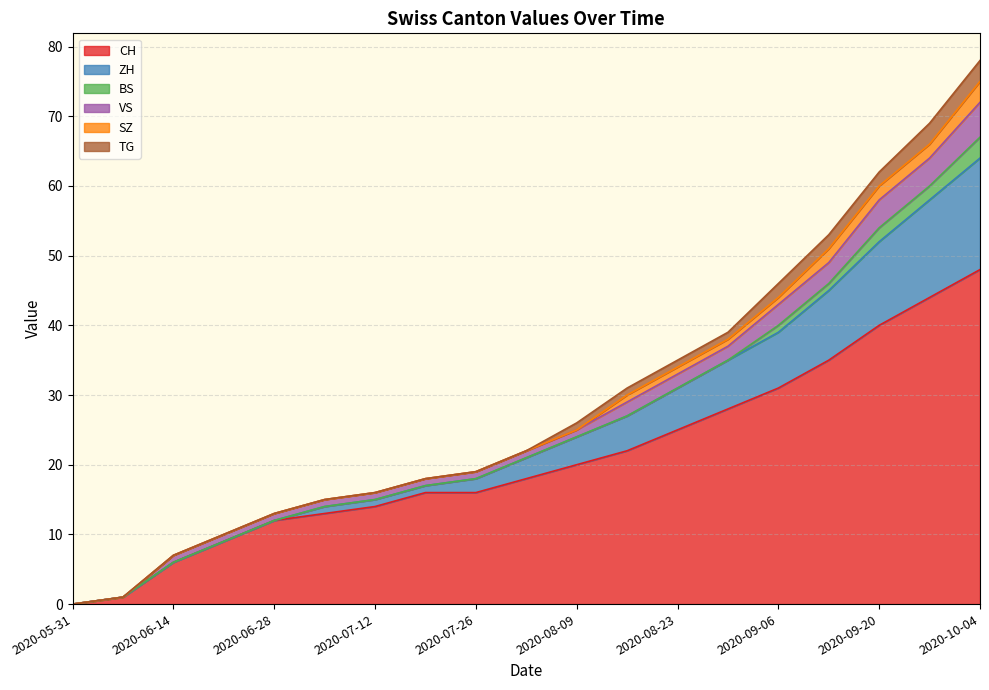

What is the label of the 6th point from the left?

2020-07-05